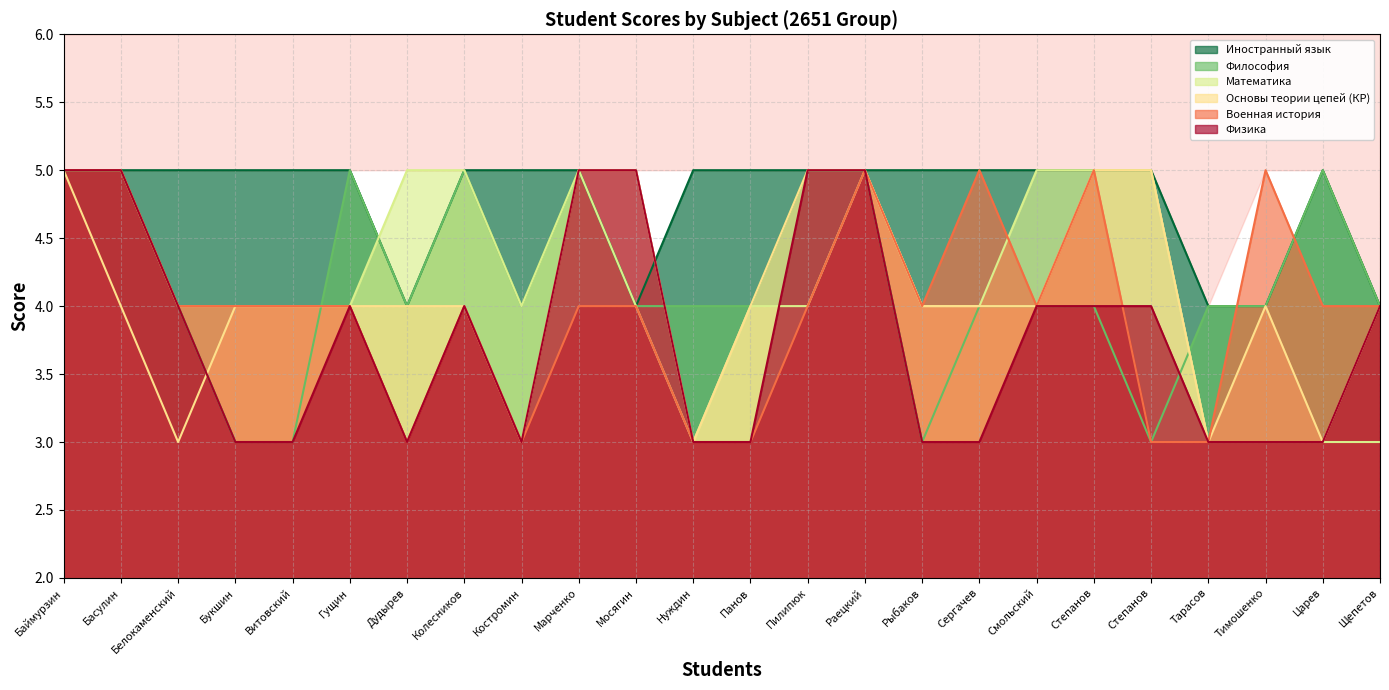

How many lines are shown in the chart?

6